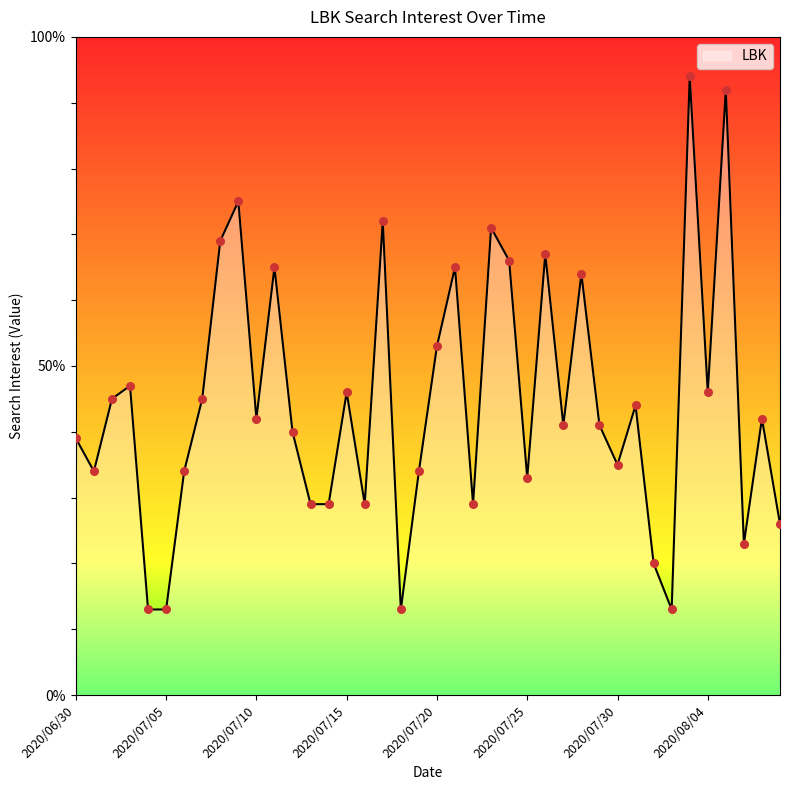

What is the minimum value shown in the chart?

13